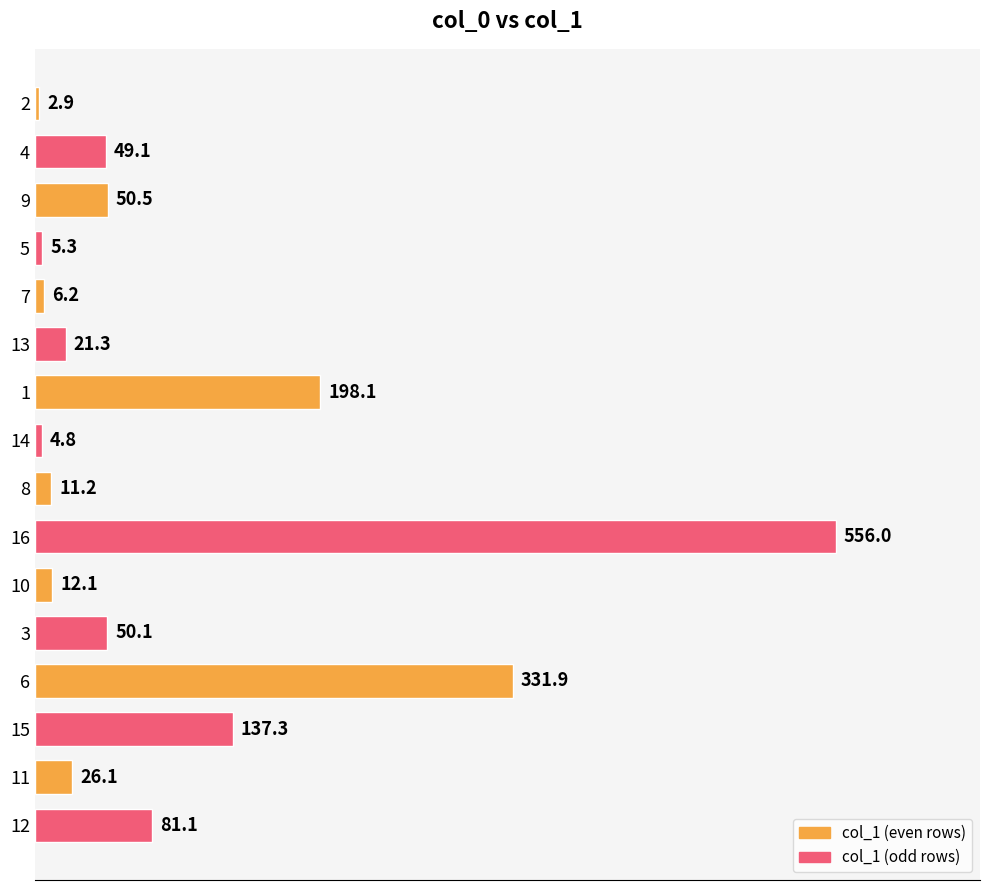

What is the change in value from 9 to 3?

-0.4